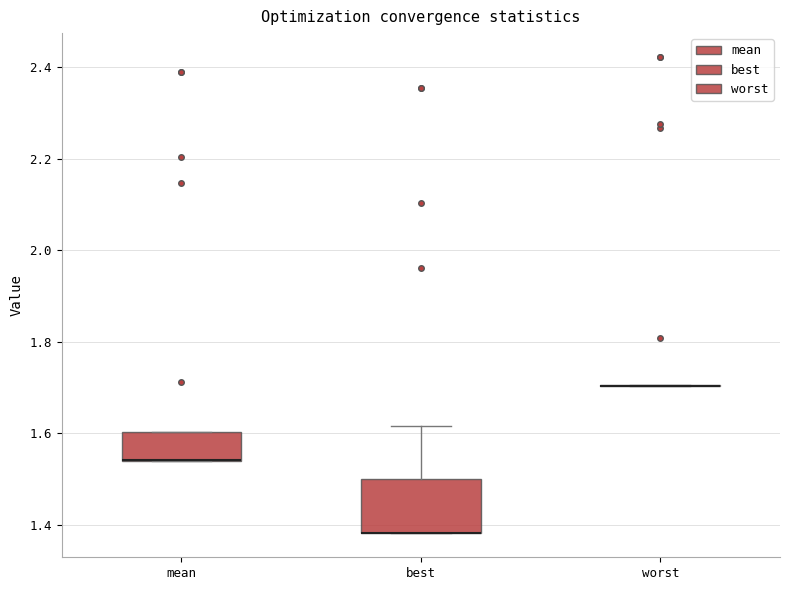

Reading left to right, transcribe this box plot: for each box, give where its median line is, the range the box spans, and where its two whiskers end, as read against the y-axis. The values are not printed on the chart, so give them approximately, as read against the axis.

mean: median 1.54 (drawn on the box's lower edge), box 1.54 to 1.60, whiskers 1.54 to 1.60
best: median 1.38 (drawn on the box's lower edge), box 1.38 to 1.50, whiskers 1.38 to 1.62
worst: box collapsed to a line at 1.70, whiskers 1.70 to 1.70